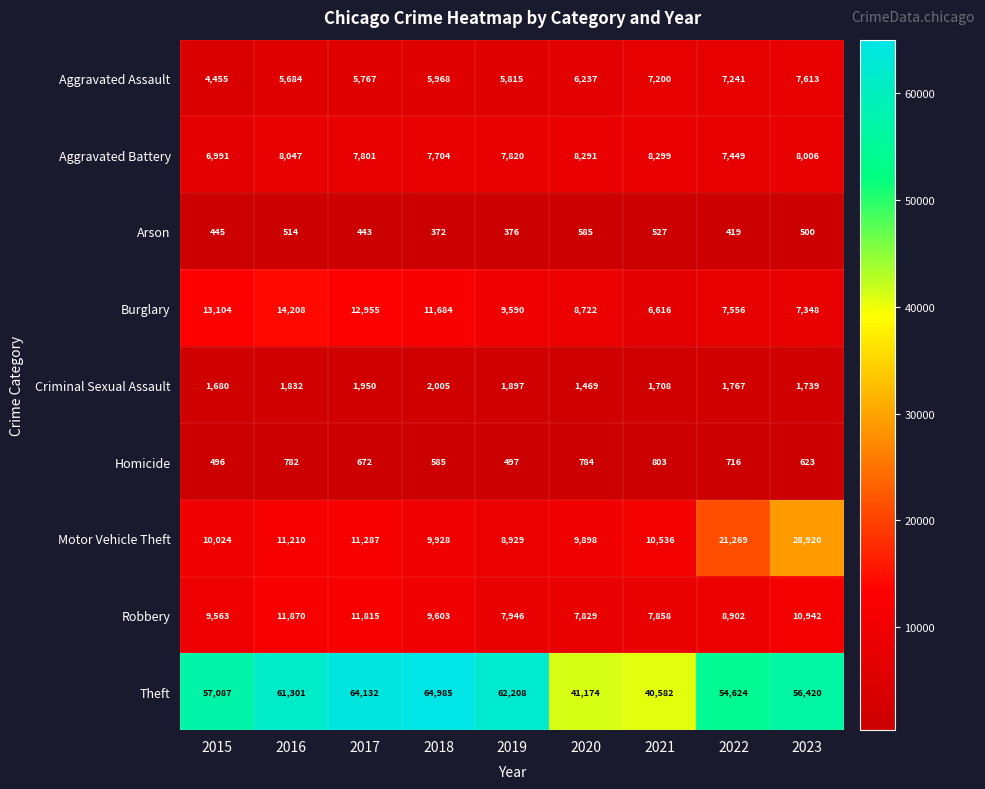

What is the sum of the Aggravated Battery values at 2015 and 2017?

14792